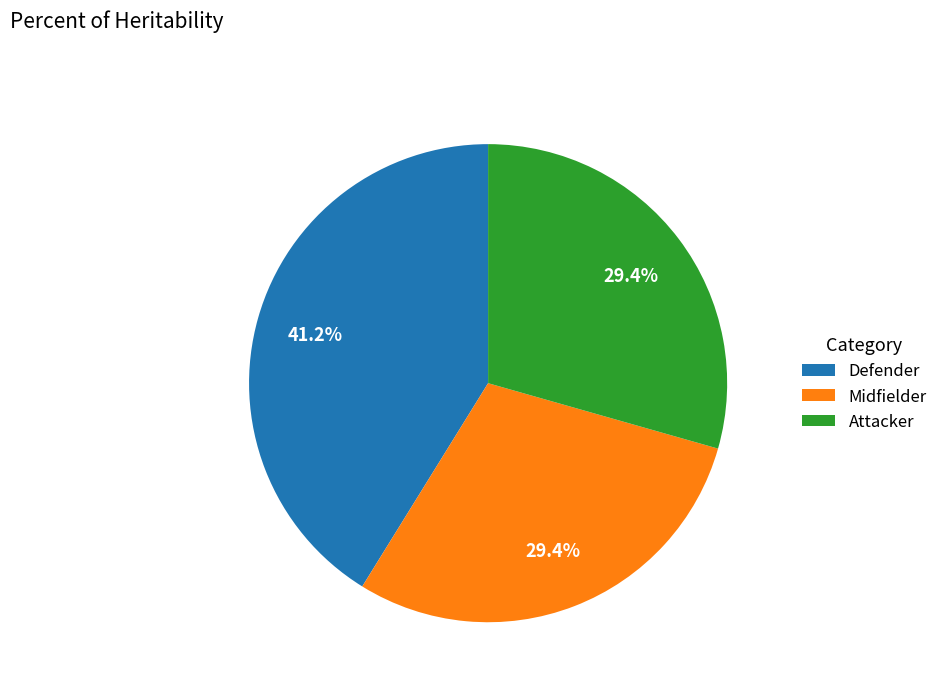

To the nearest percent, what is the average slice percentage?

33%